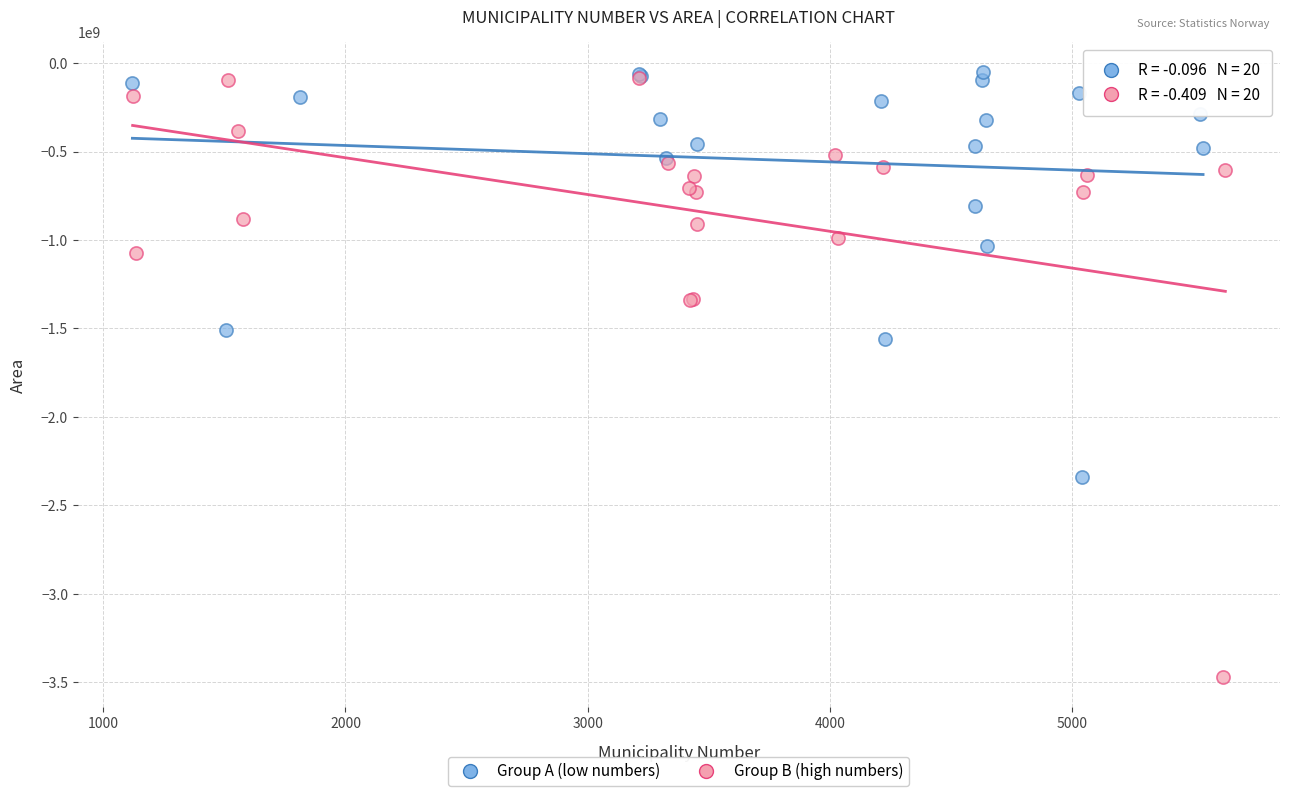

Which series has the largest Y range (max minus min)?

Group B (high numbers)